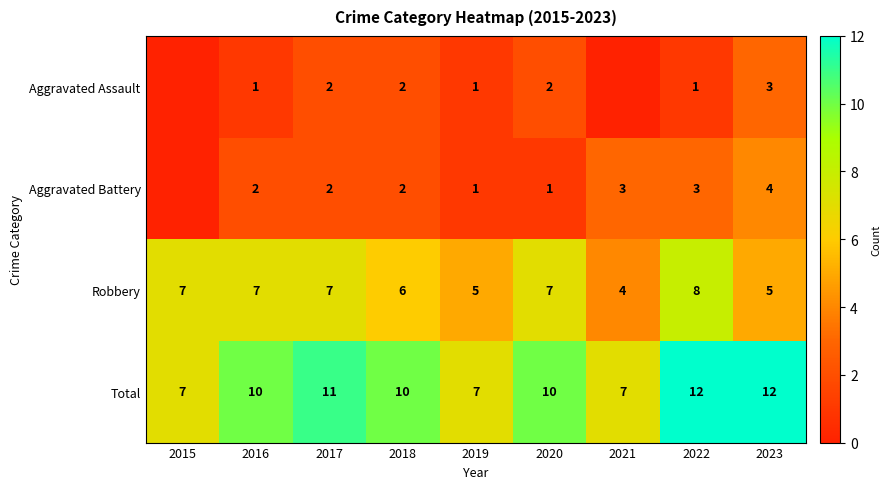

What is the spread (max minus min) of values at 2022?

11